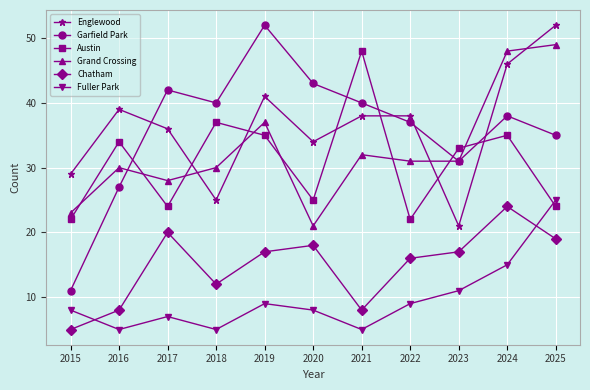

Read the Garfield Park value at 2018.

40